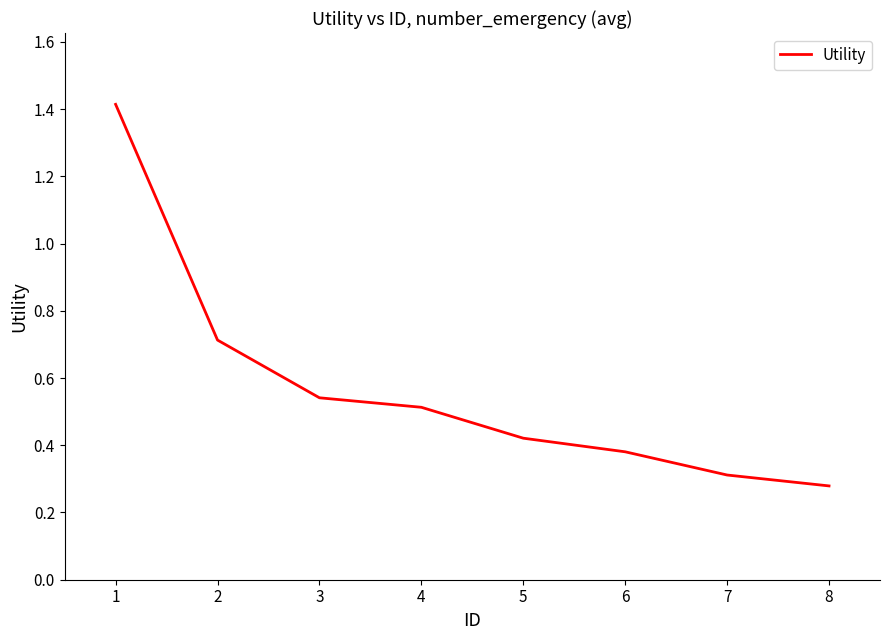

What is the sum of the values at 5 and 1?

1.8